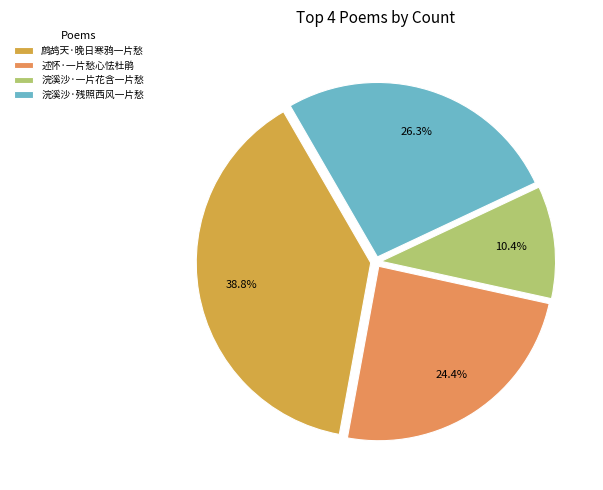

What percentage is the 浣溪沙·一片花含一片愁 slice, to the nearest percent?

10%